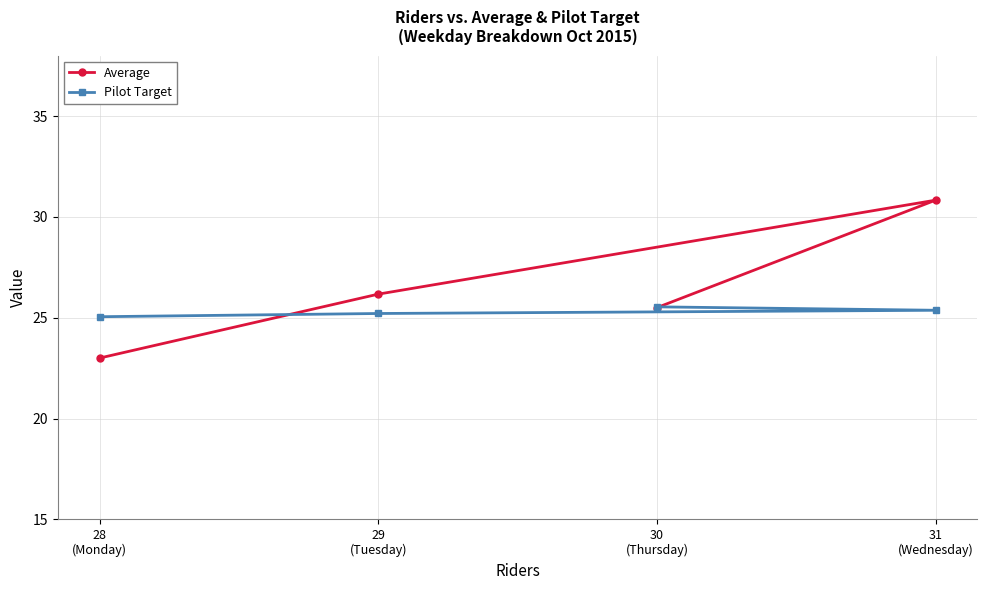

At which label is Average closest to 26?

29
(Tuesday)